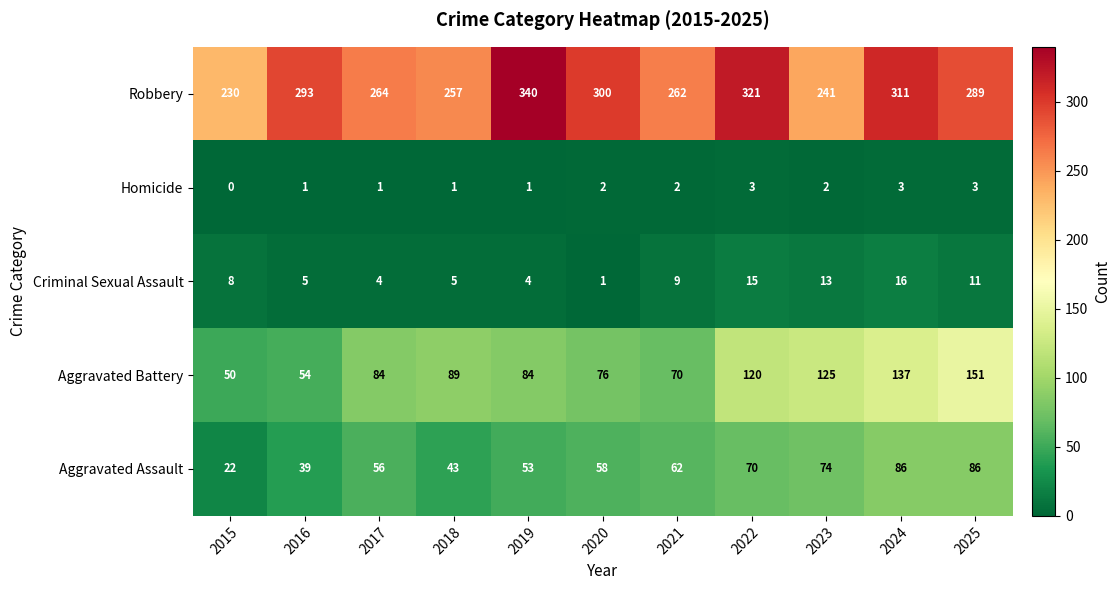

What is the maximum value shown in the chart?

340